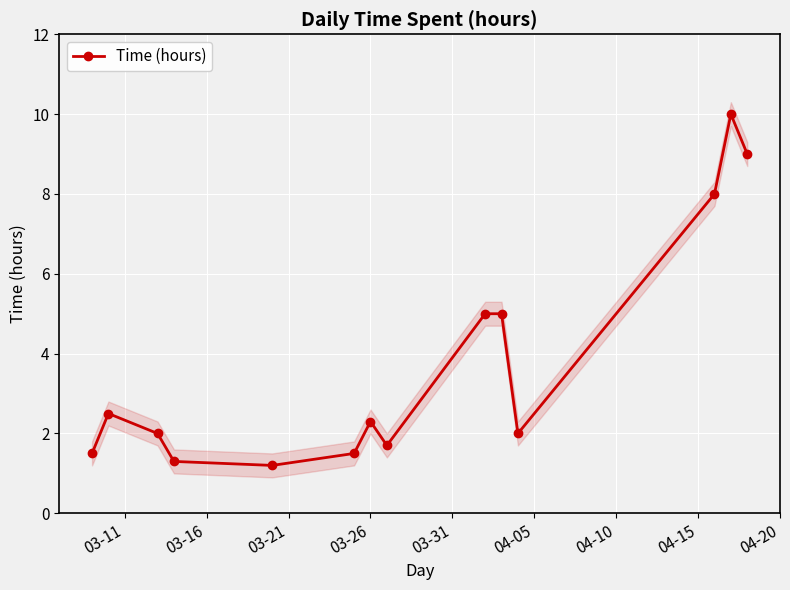

Is this an area chart (filled region under the line)?

No